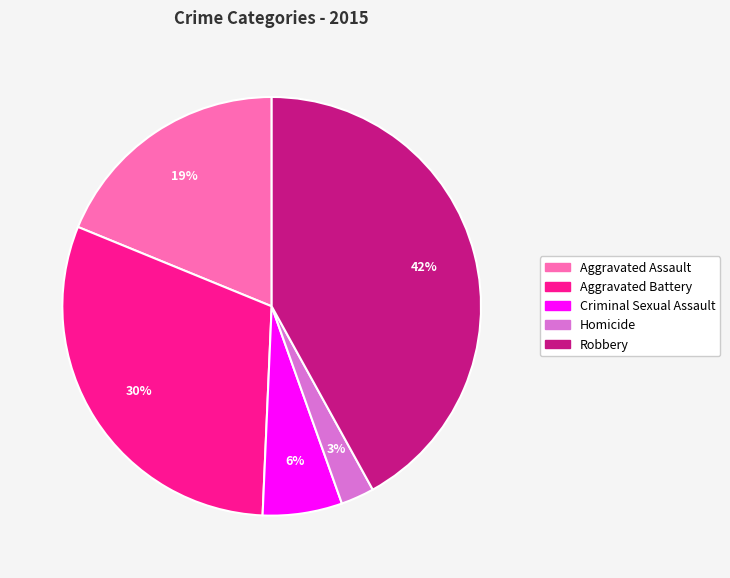

Is it true that Criminal Sexual Assault is 6% of the pie?

True